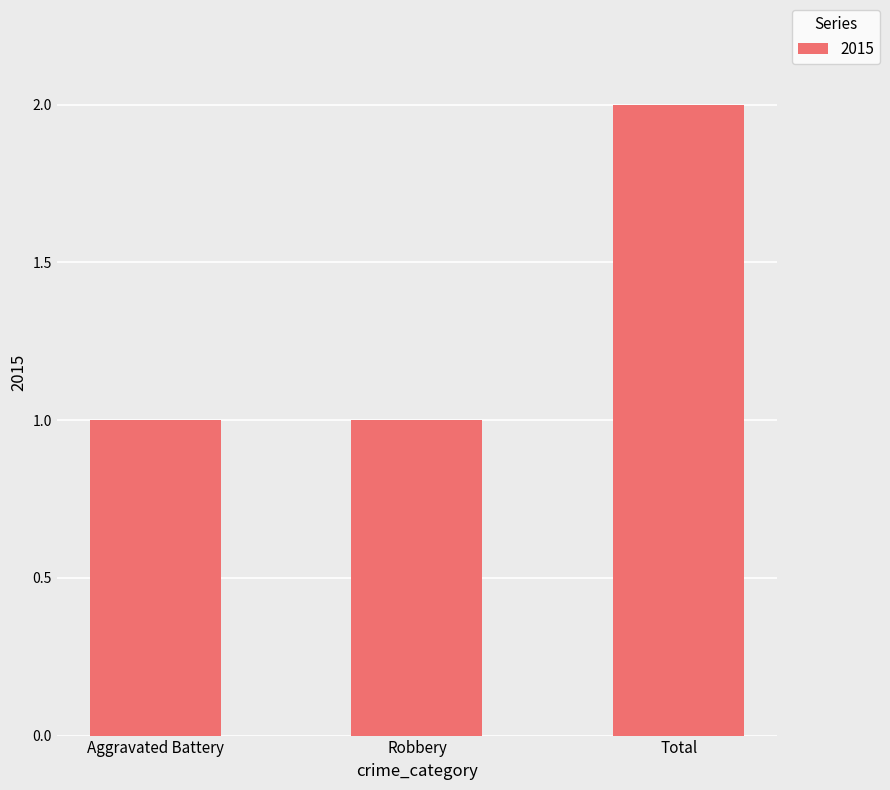

Reading left to right, extract all data points from this chart.

1	1	2